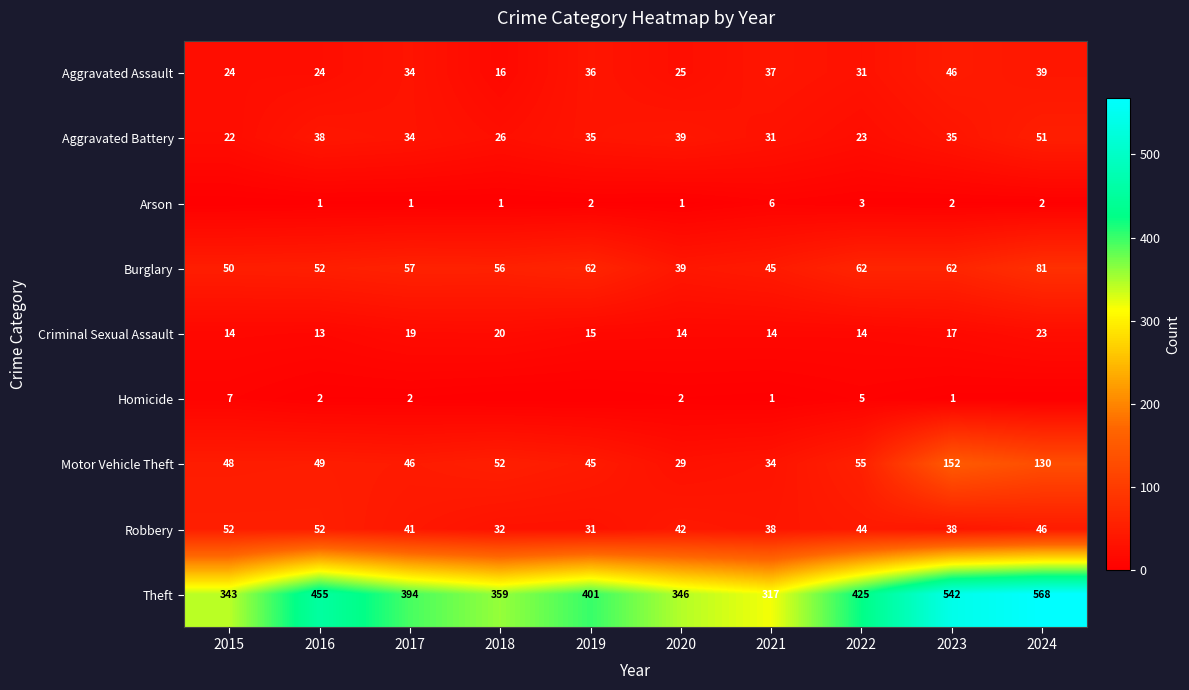

Which has a higher value, 2021 or 2018?

2021